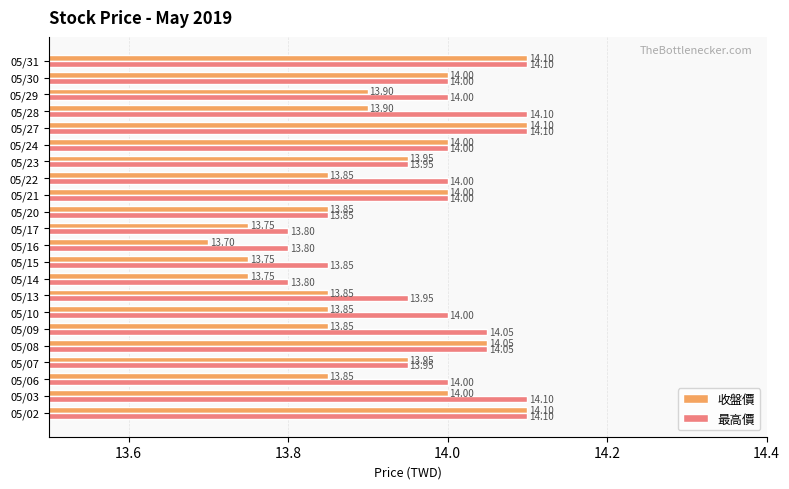

At how many categories does at least one series exceed 13?

22